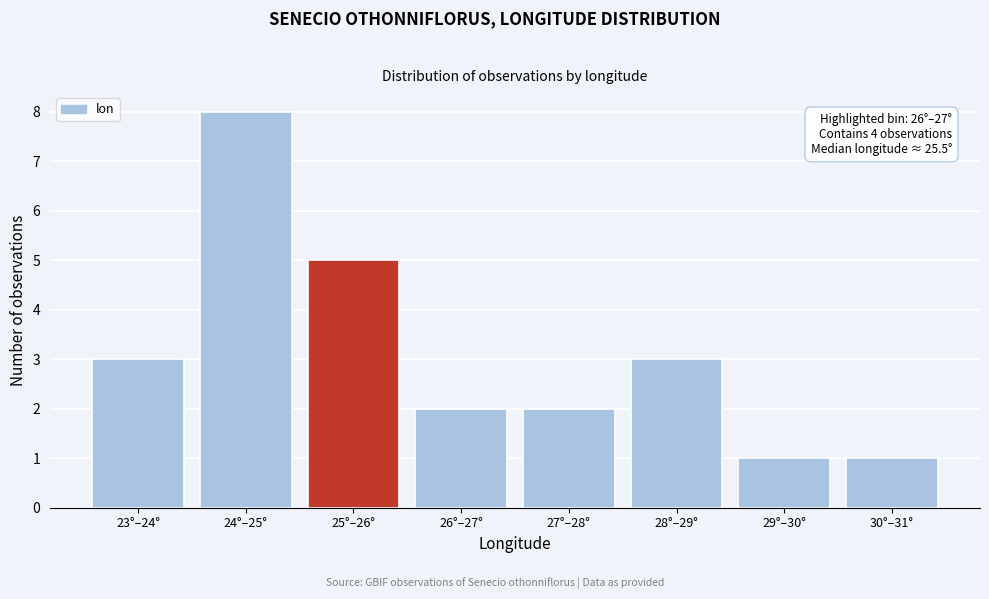

Reading right to left, what are all the values shown in this chart?

30°–31°=1	29°–30°=1	28°–29°=3	27°–28°=2	26°–27°=2	25°–26°=5	24°–25°=8	23°–24°=3